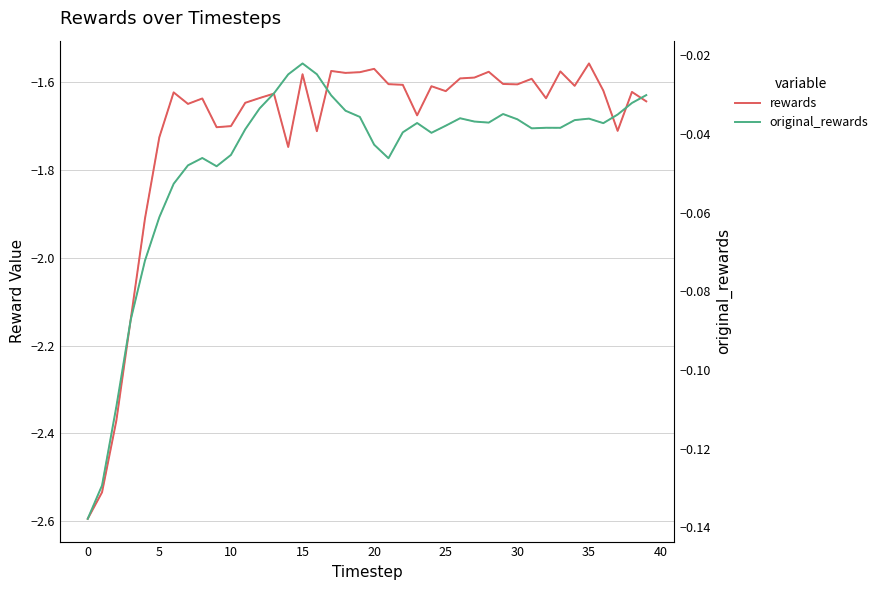

What is the minimum value shown in the chart?

-2.6